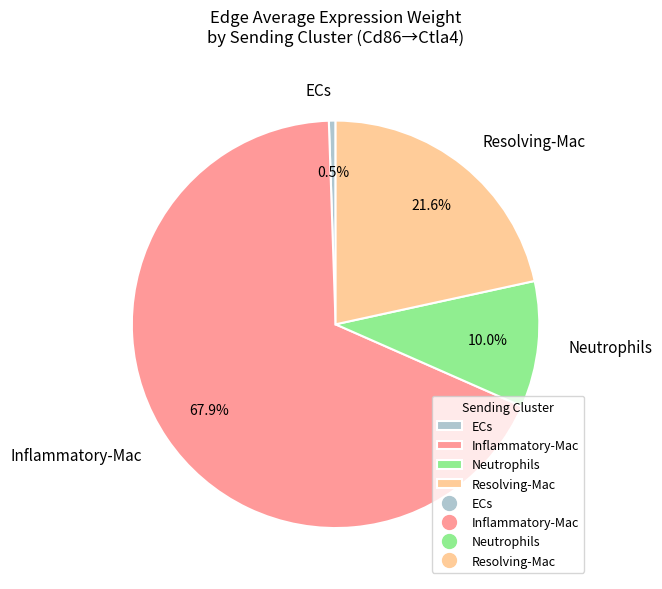

What percentage do Neutrophils and Resolving-Mac together represent?

31.6%